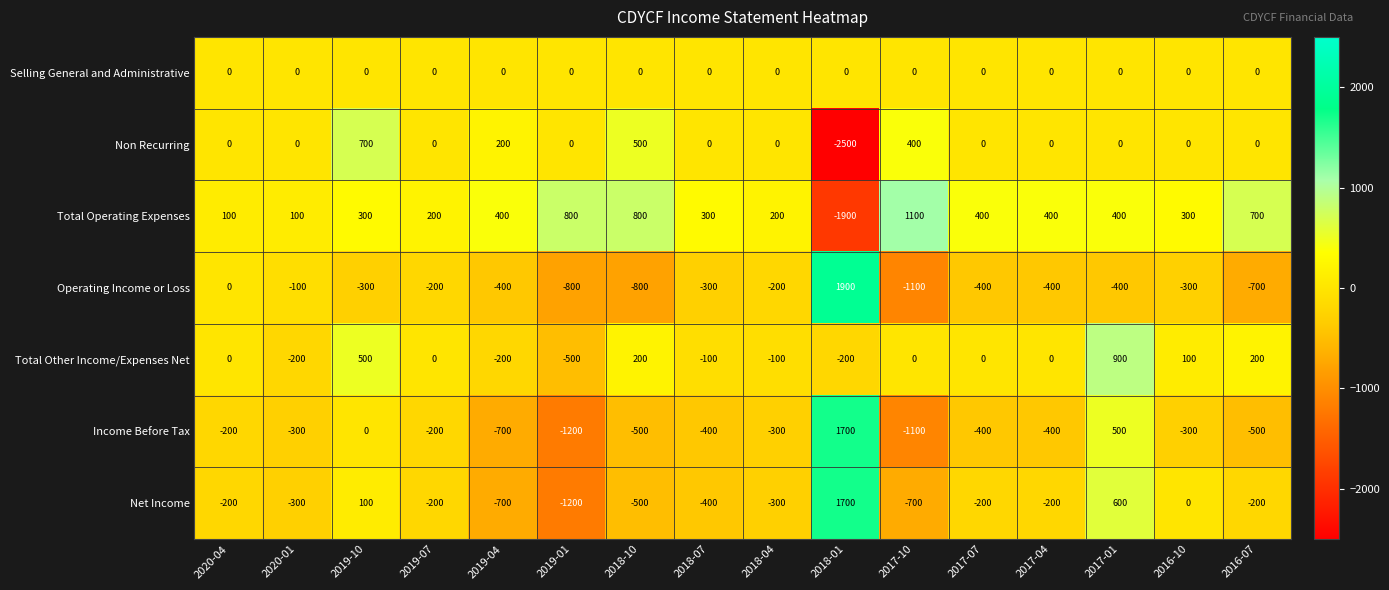

At which category is the sum across all series the highest?

2017-01